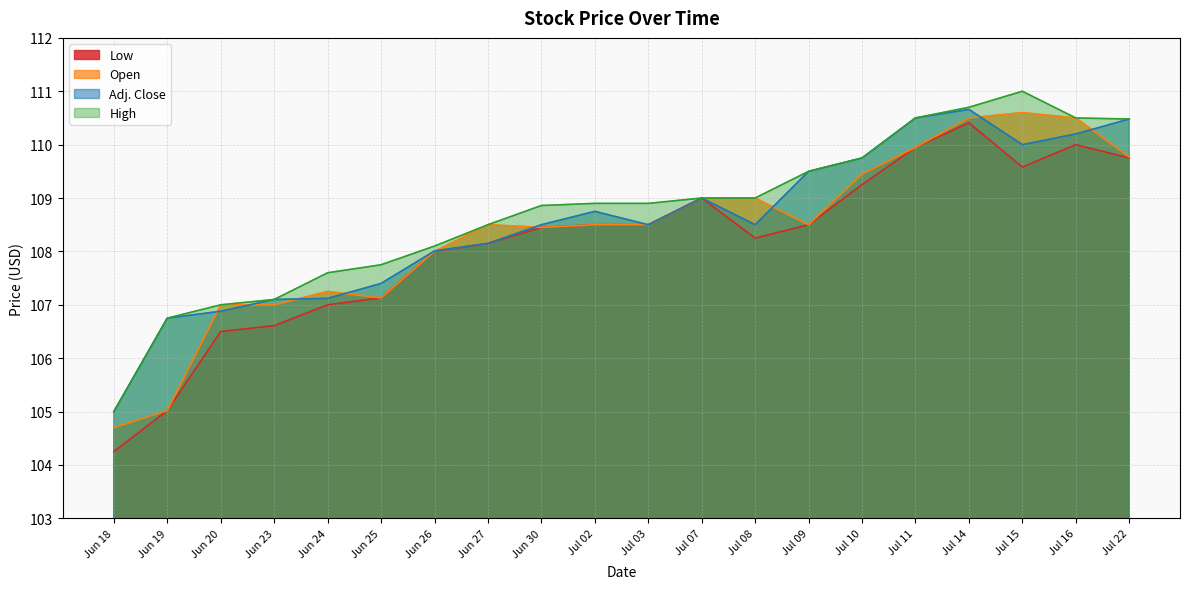

How many data points in High are above 108?

14